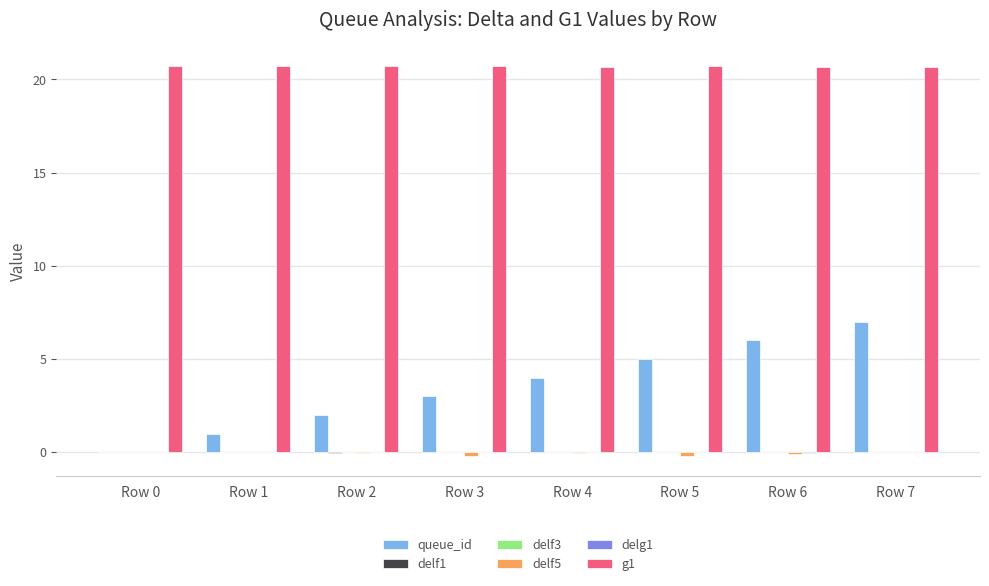

Is it true that queue_id equals 0.0 at Row 0?

True